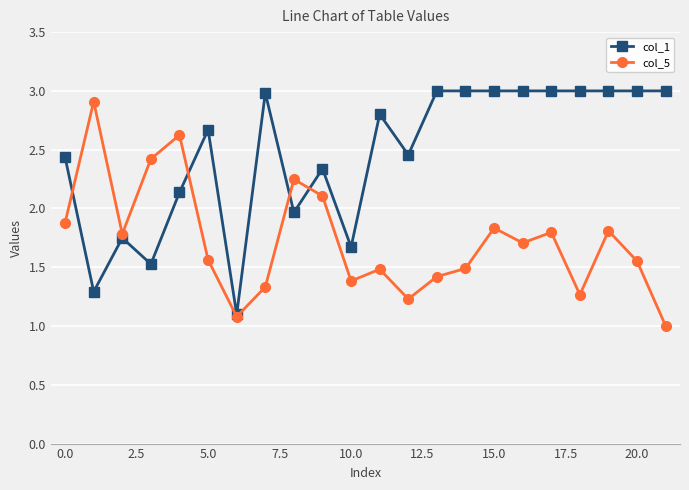

Which series has the largest total across all categories?

col_1